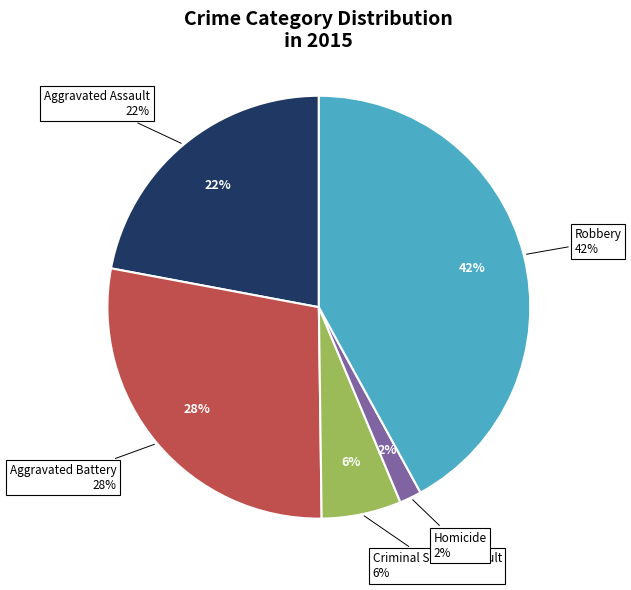

Combined, what portion of the pie is Criminal Sexual Assault and Robbery?

48.1%